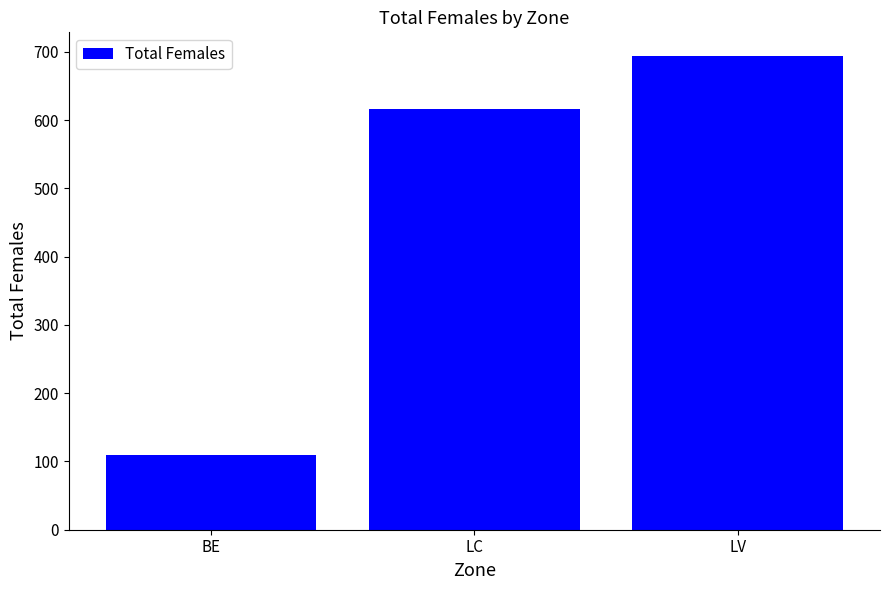

How many values are below 617?

1